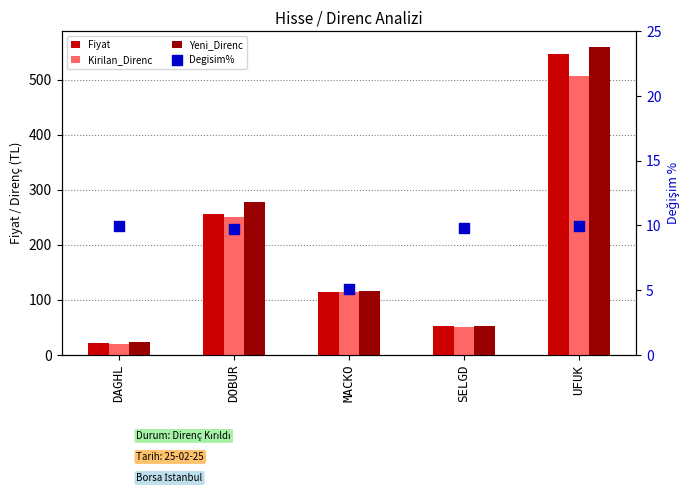

Which series reaches the minimum Y coordinate?

Degisim%